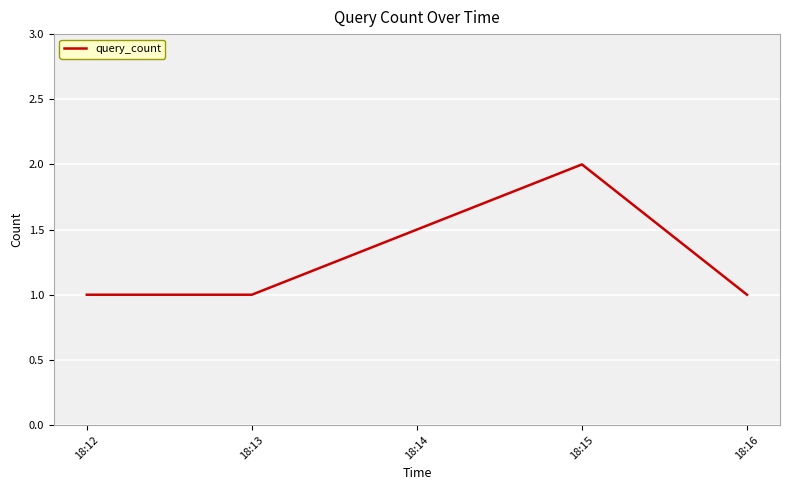

What is the ratio of the value at 18:12 to the value at 18:15?

0.5